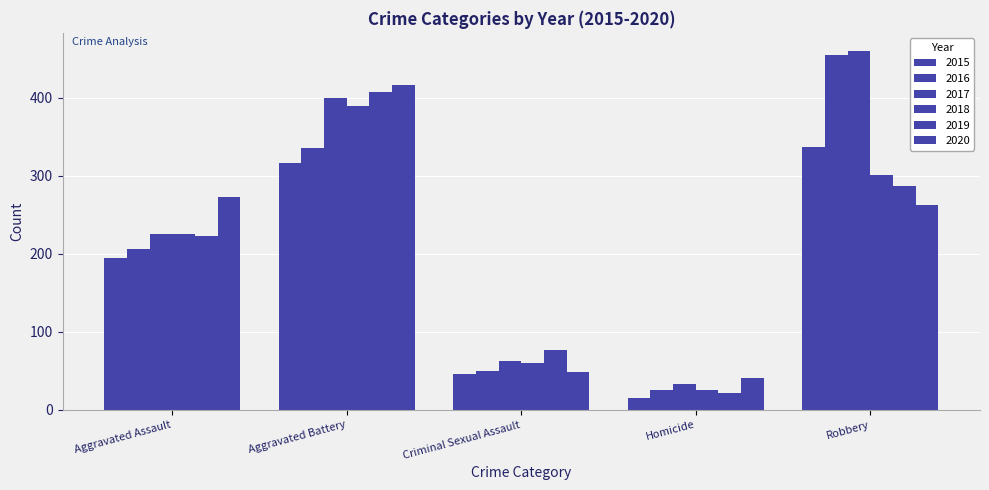

List the labels in order of 2015 value, smallest first.

Homicide, Criminal Sexual Assault, Aggravated Assault, Aggravated Battery, Robbery